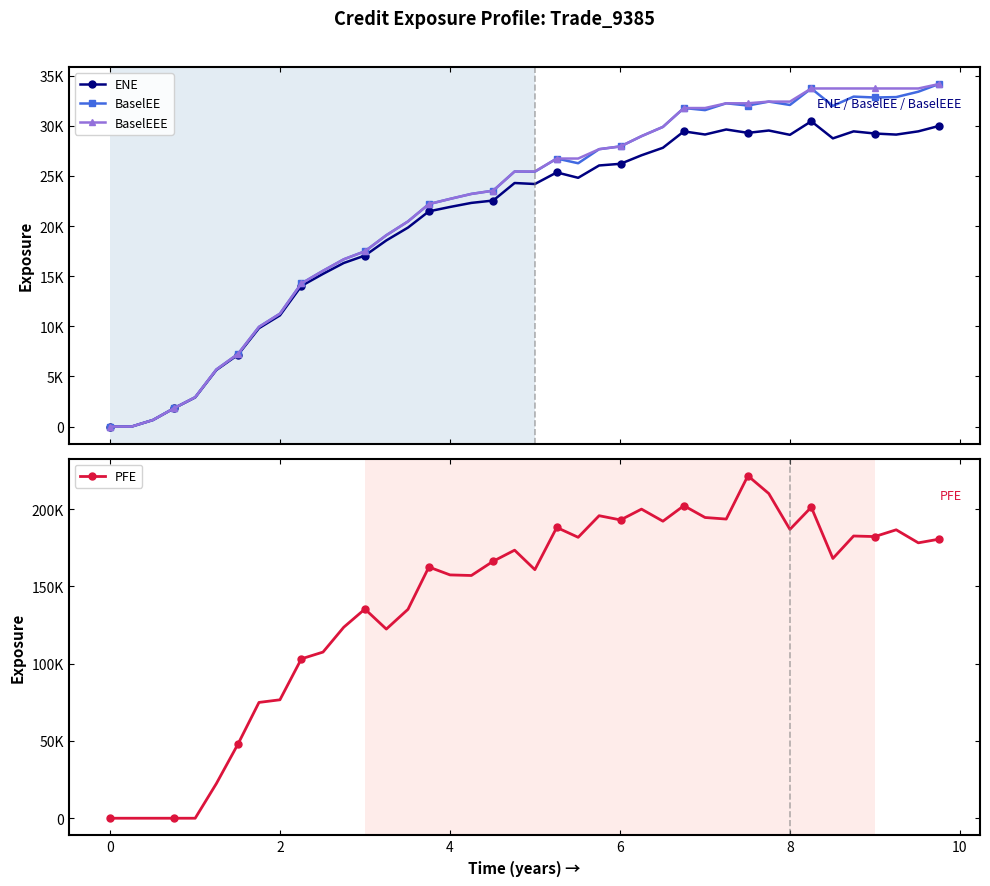

How many series are shown in this chart?

4